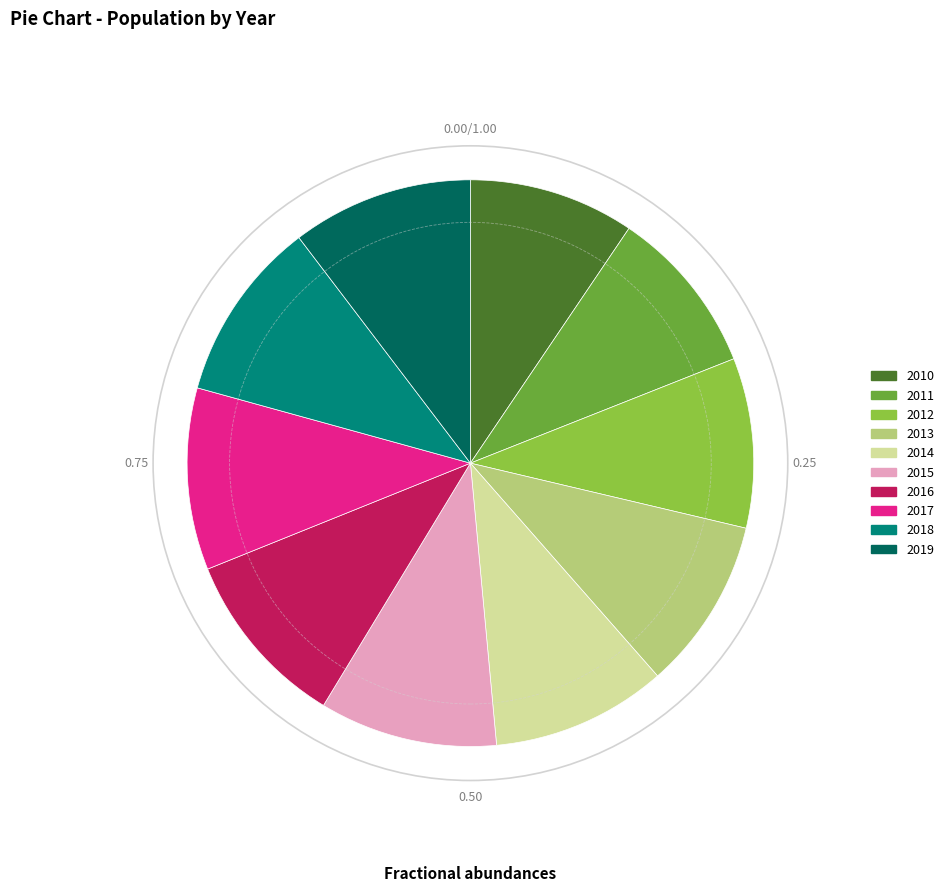

Combined, do 2011 and 2010 account for over 50%?

No